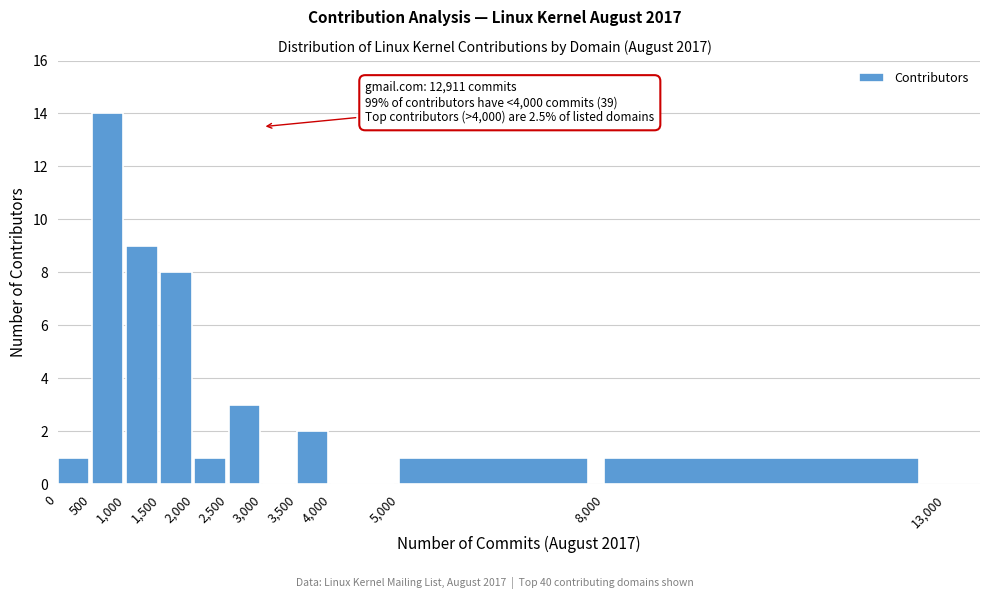

Over which range of the x-axis is the bar tallest?

500 to 1,000